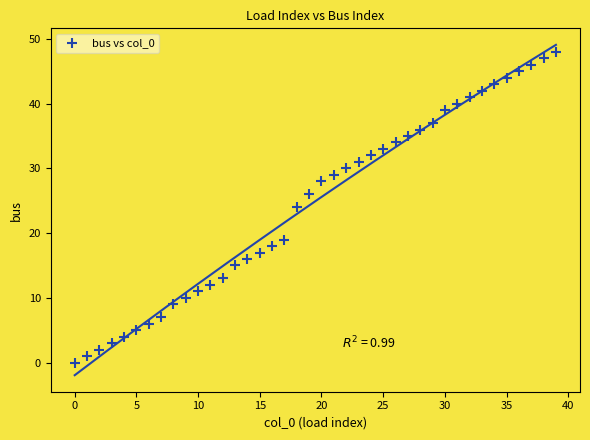

What is the range of Y values (max minus min)?

48